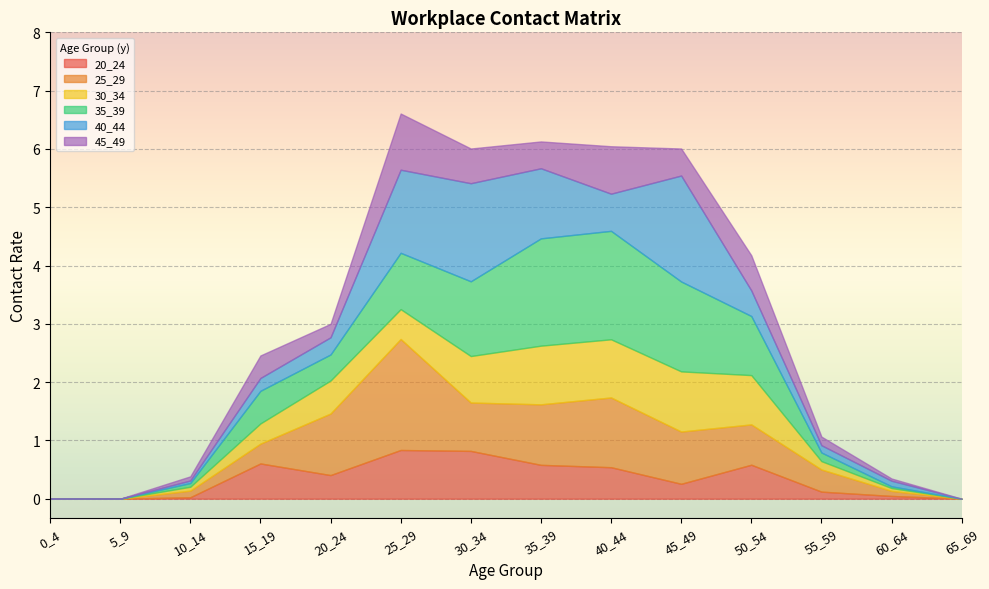

The value of 40_44 at 0_4 is 0.0. True or false?

True